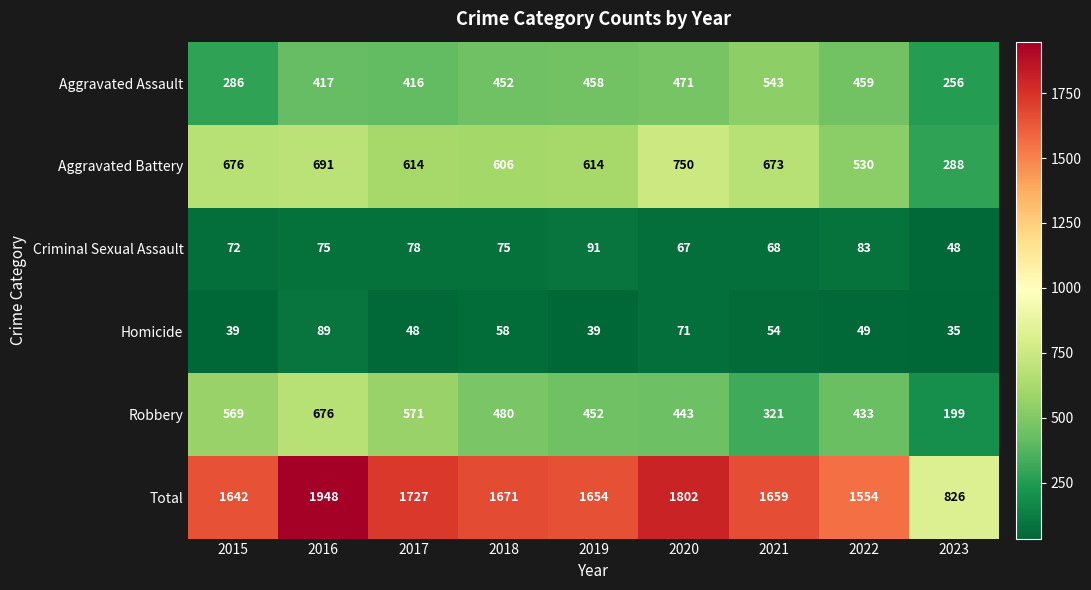

What value does the Criminal Sexual Assault series have at 2016, to the nearest 5?

75